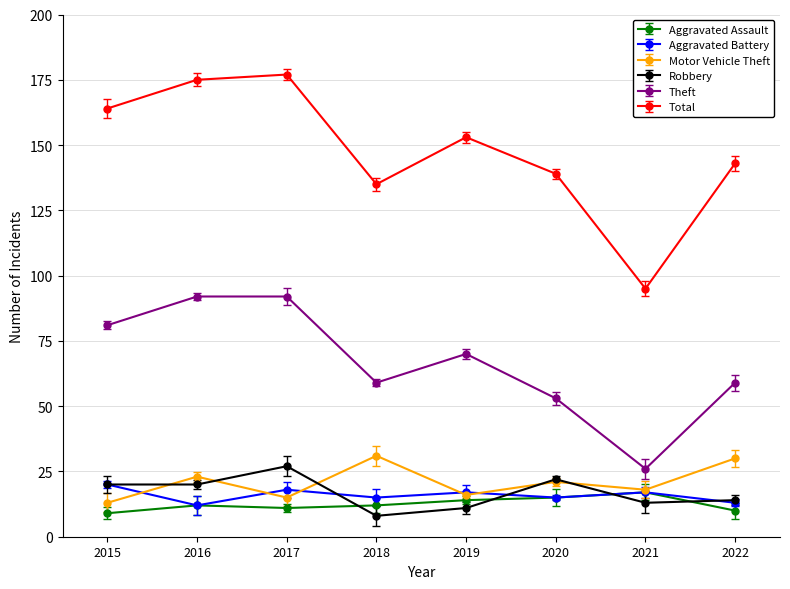

What is the difference between the Aggravated Assault values at 2019 and 2020?

1